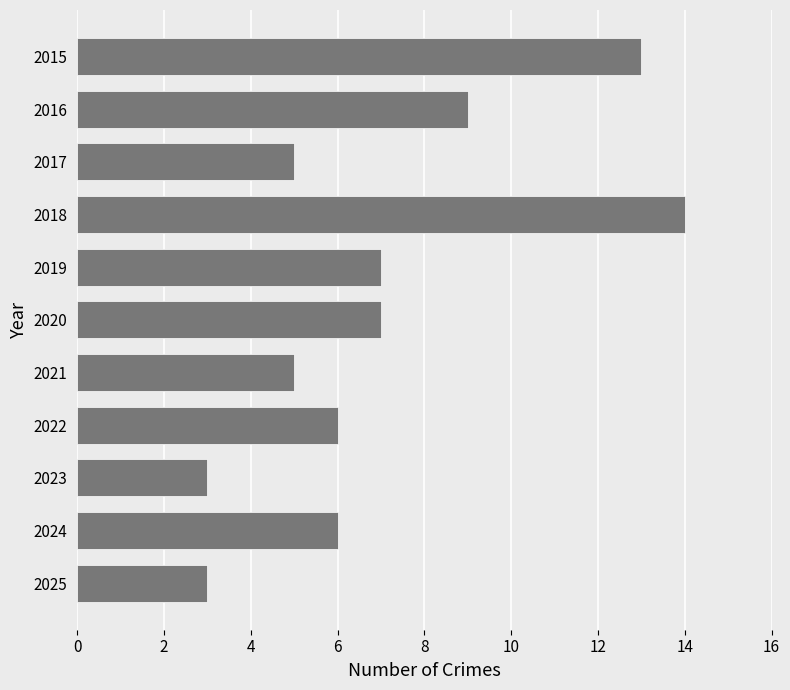

What is the change in value from 2021 to 2022?

+1